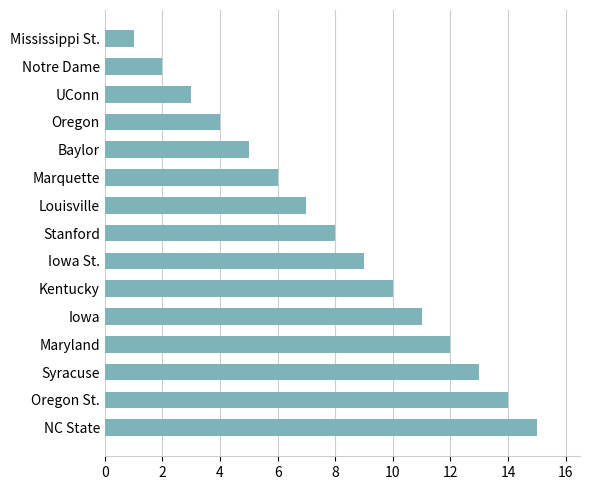

The chart shows a value of 1 at Mississippi St.. True or false?

True